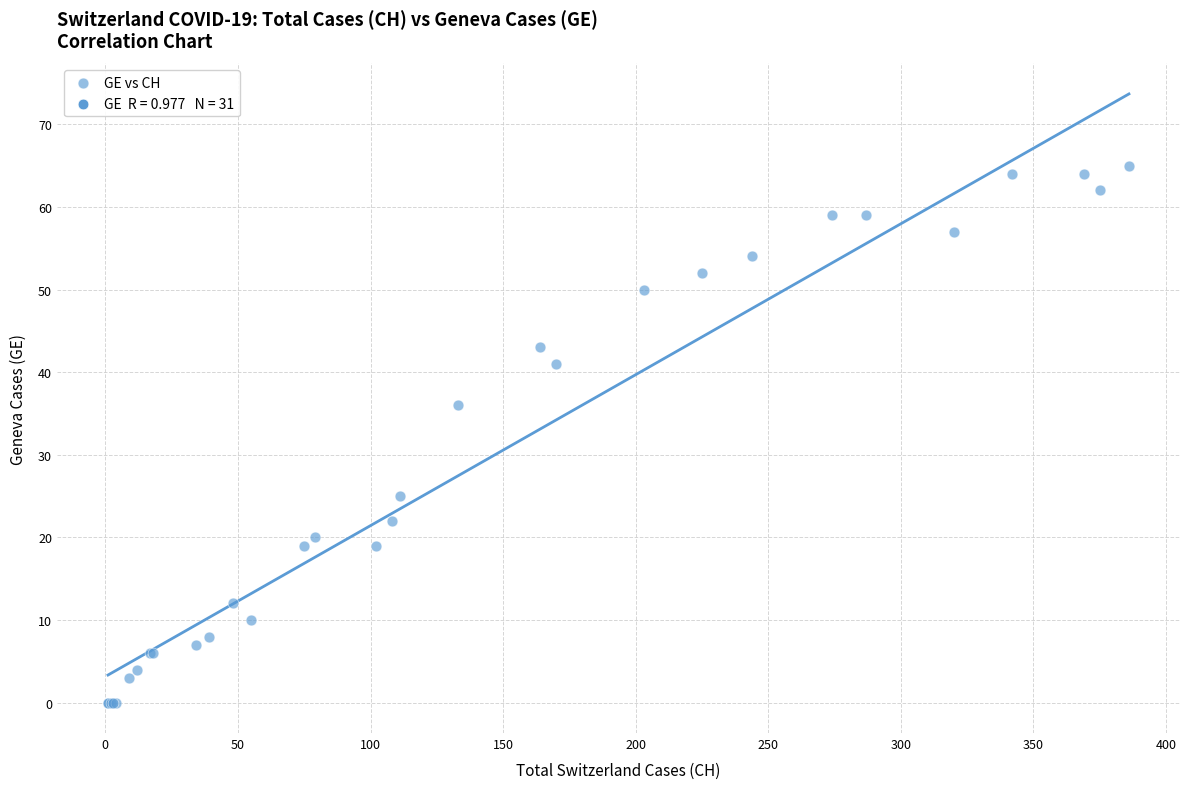

What Y value in the scatter plot is closest to 32?

36